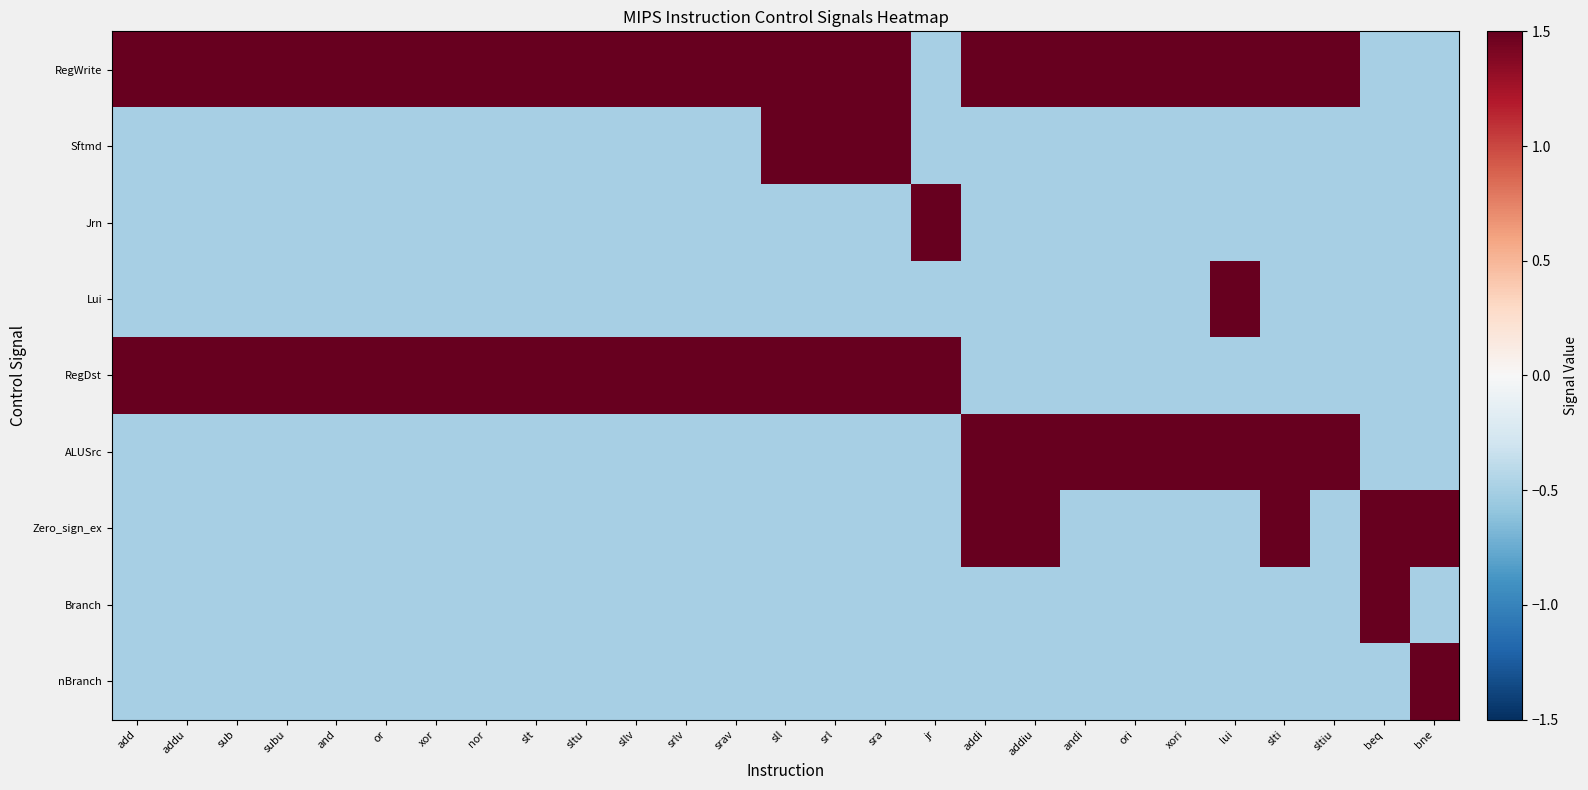

What is the difference between the highest and lowest values at subu?

2.0